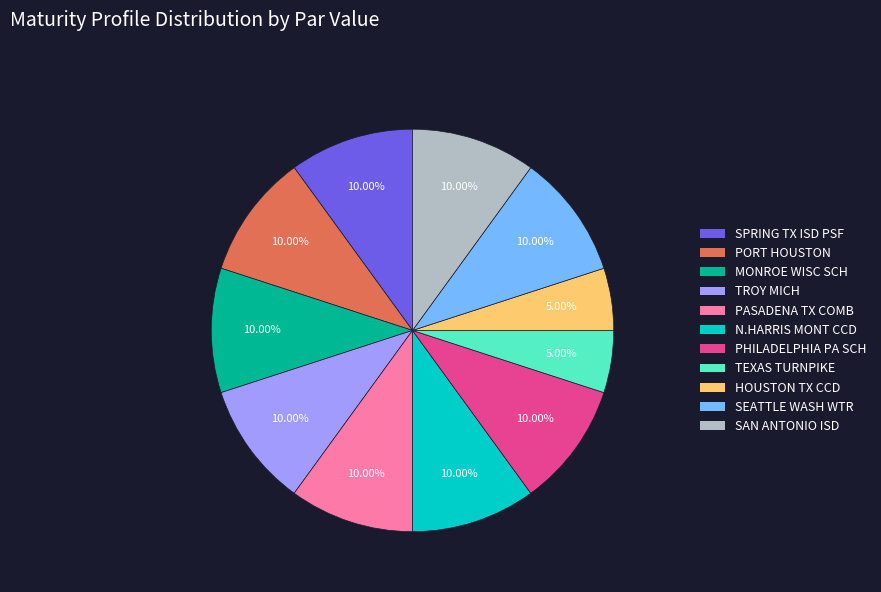

Between HOUSTON TX CCD and SPRING TX ISD PSF, which is larger?

SPRING TX ISD PSF